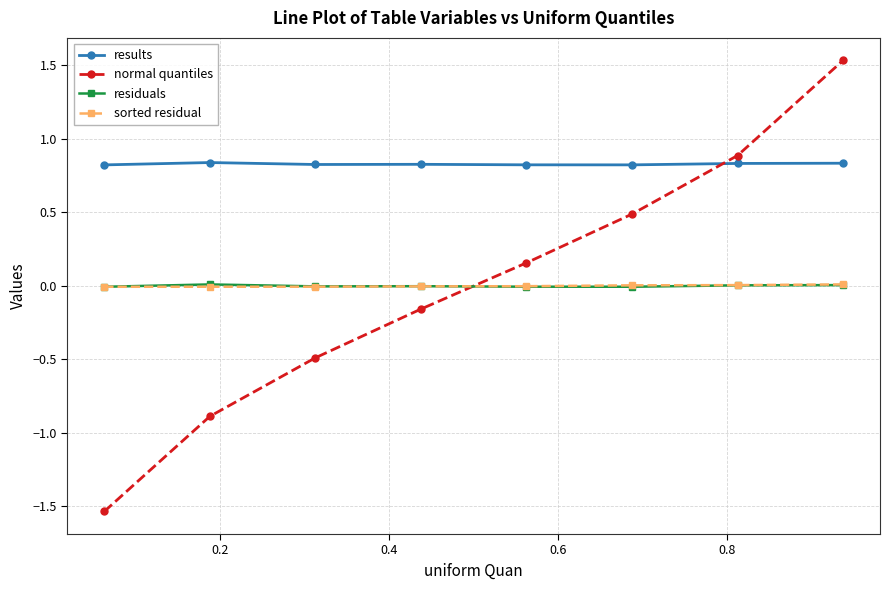

True or false: results and normal quantiles intersect in this chart.

True